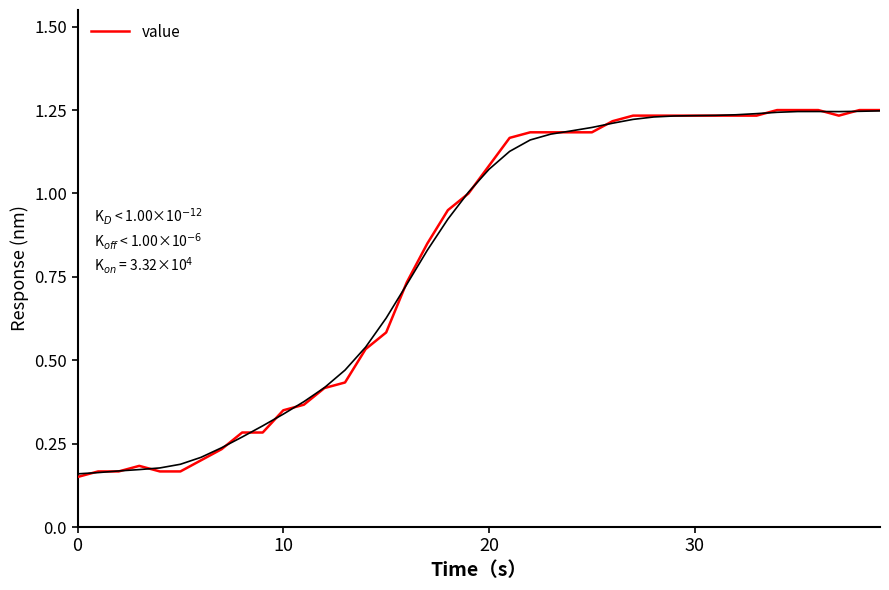

Count the number of categories in the chart.

40